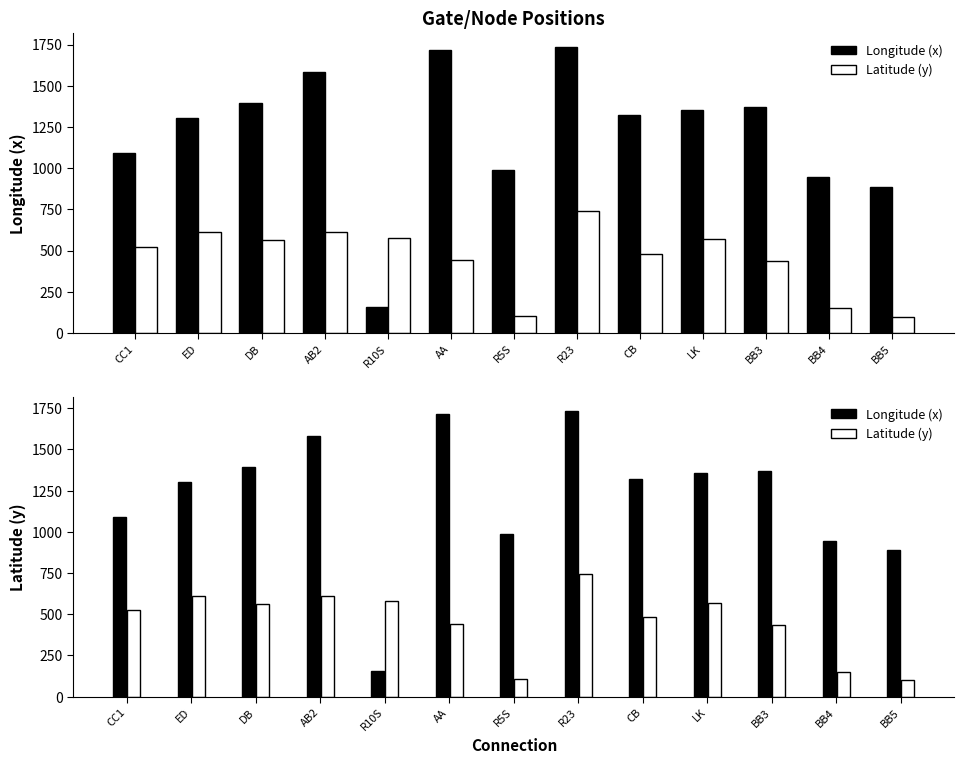

List the series in order of their peak value, lowest first.

Latitude (y), Longitude (x)